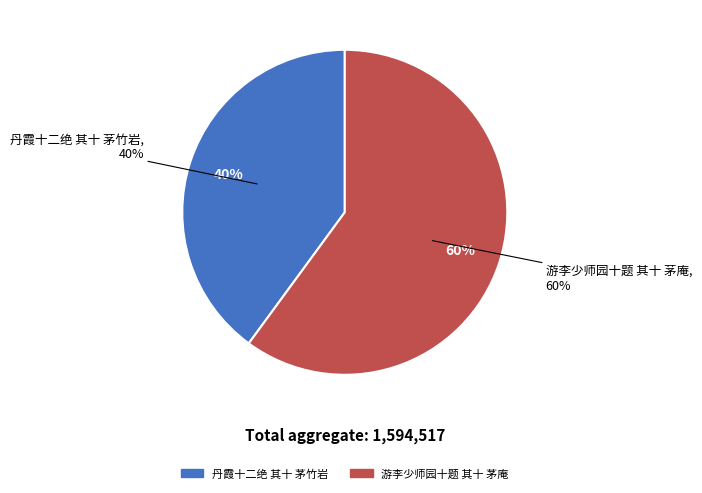

What is the total percentage of 丹霞十二绝 其十 茅竹岩 and 游李少师园十题 其十 茅庵?

100.0%